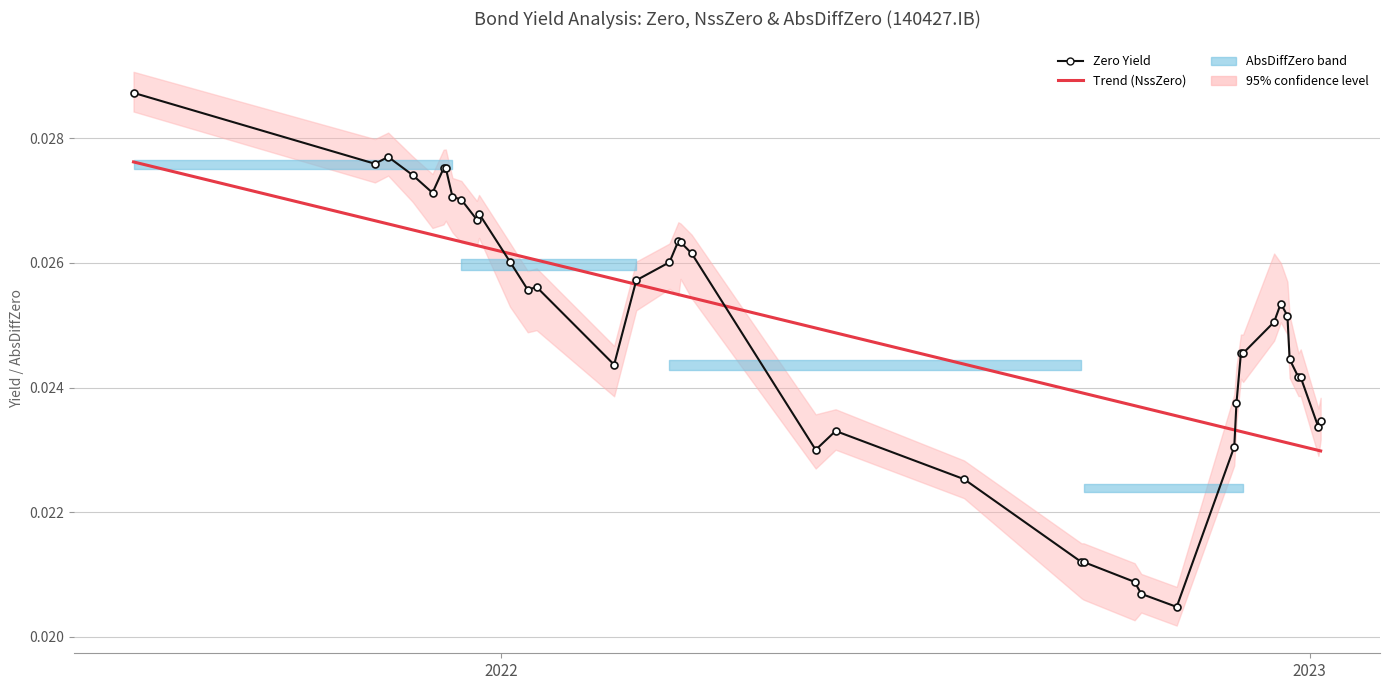

True or false: NssZero has a value of 0.0 at 3.

False